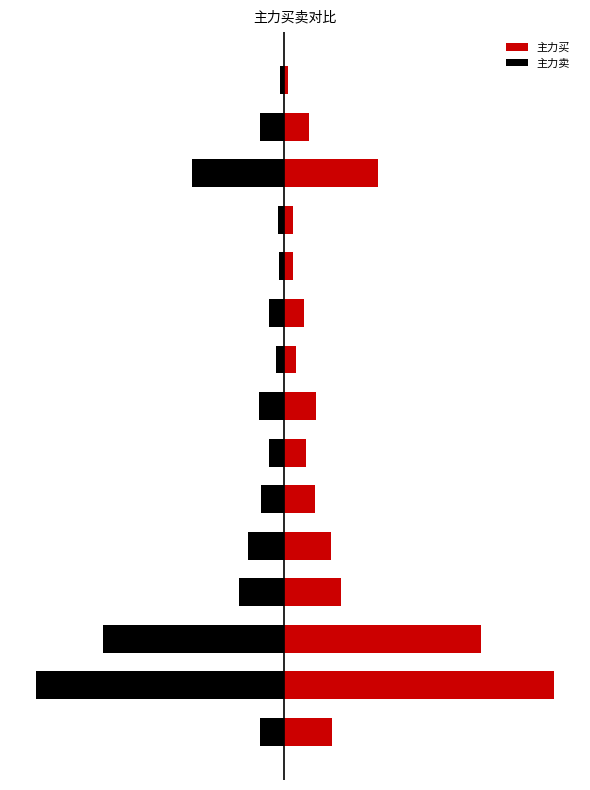

What is the difference between the second highest and second lowest values in the 主力买 series?

0.7